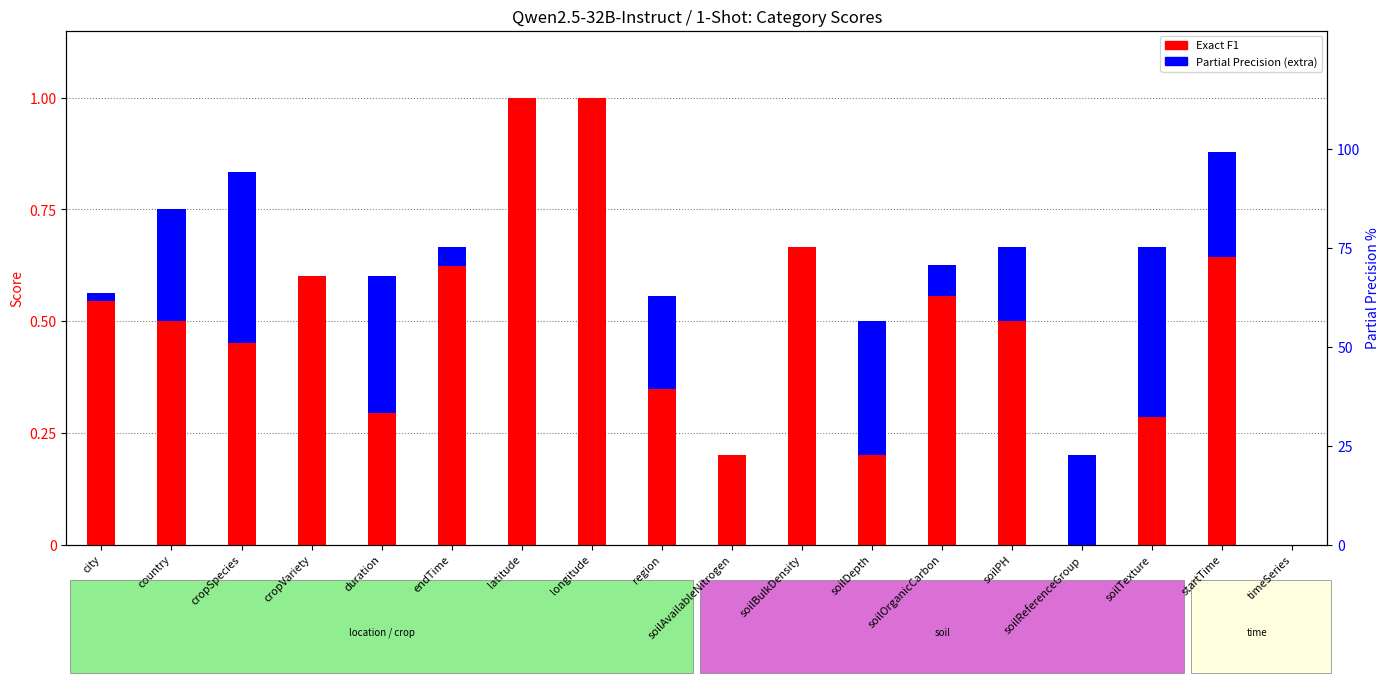

At which category is the sum across all series the highest?

latitude